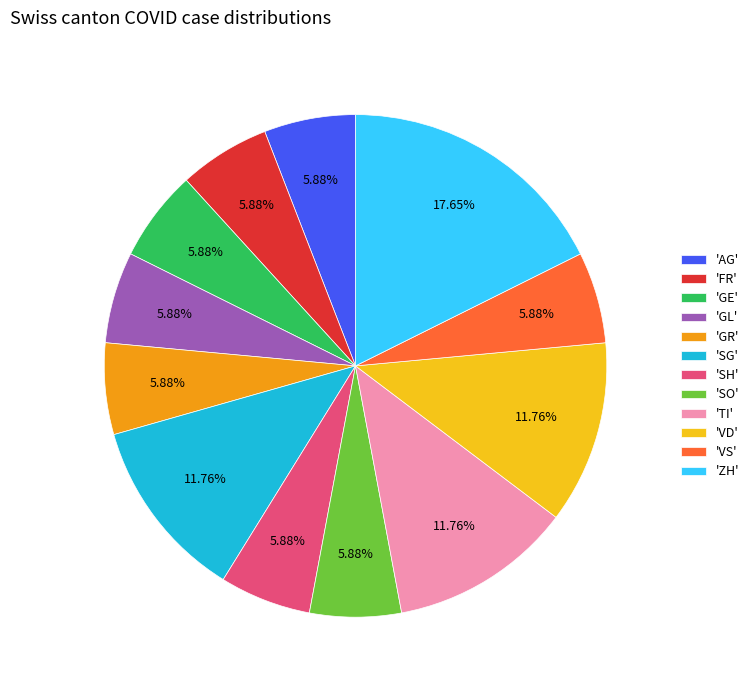

What is the ratio of the value at 'ZH' to the value at 'GL'?

3.0